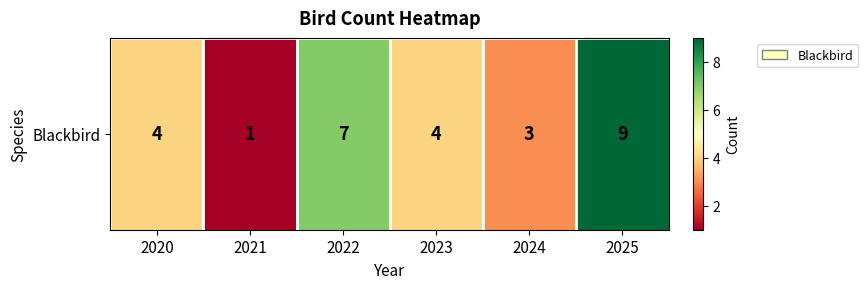

What is the greatest value displayed?

9